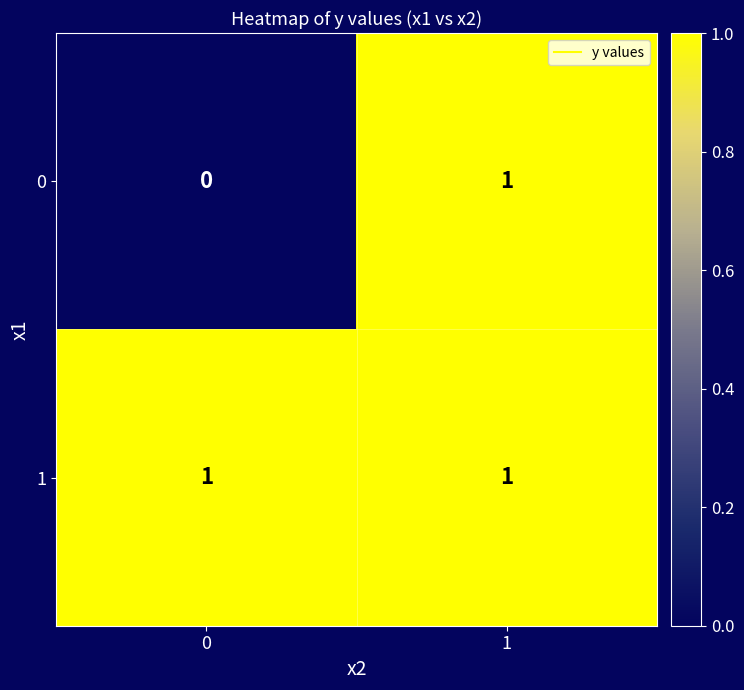

Count the number of categories in the chart.

2